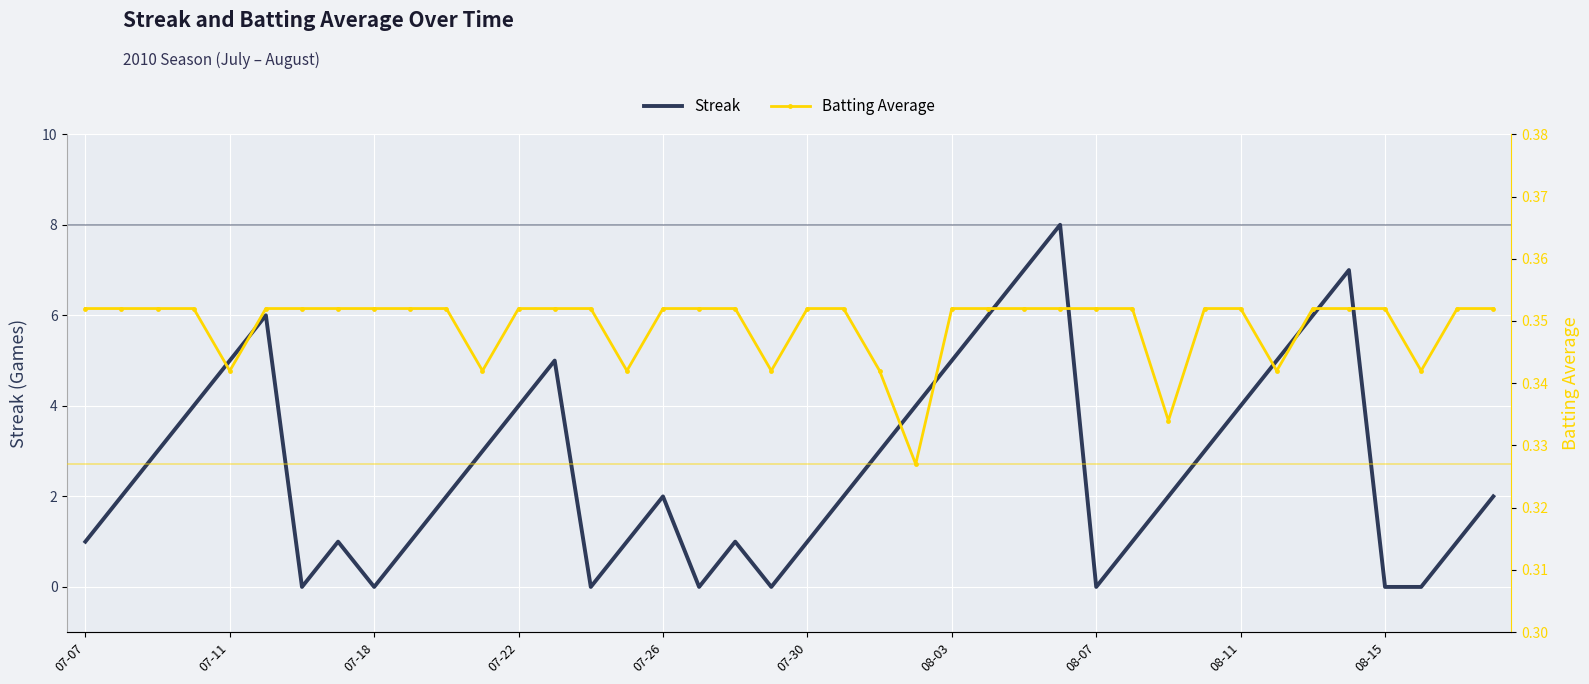

Count the Batting Average values in the range 0 to 1.

40